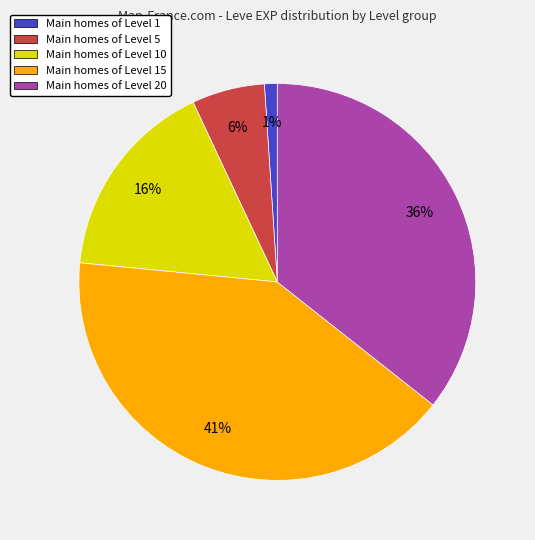

Is there any slice that represents more than half of the pie?

No